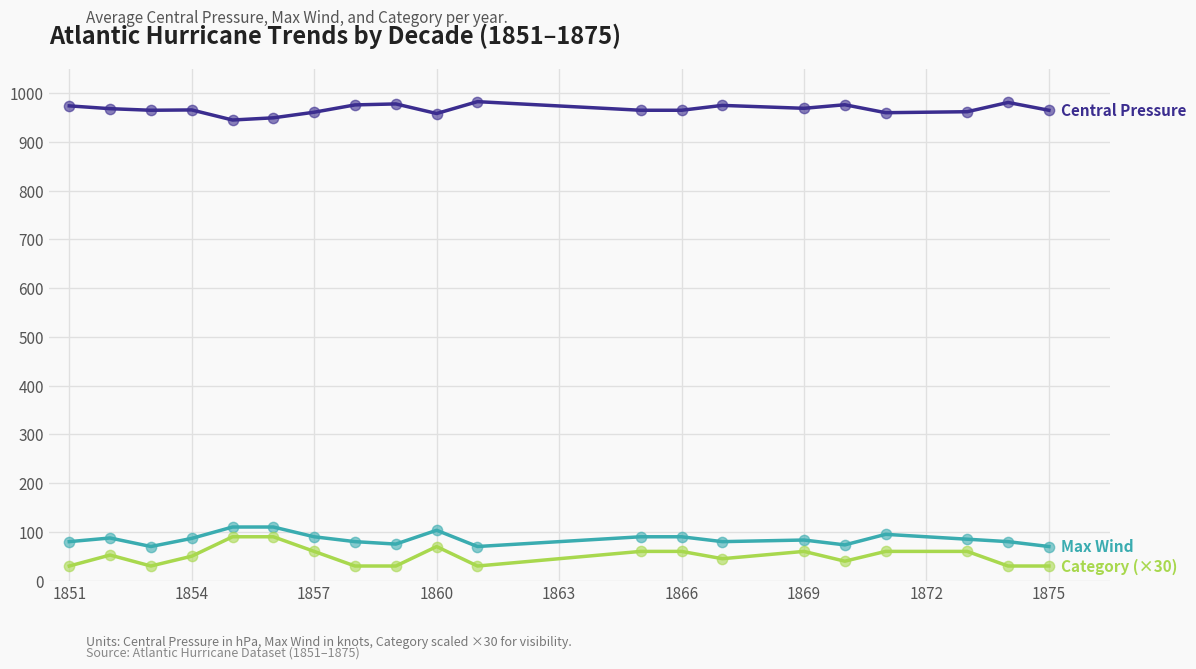

What is the minimum value shown in the chart?

30.0